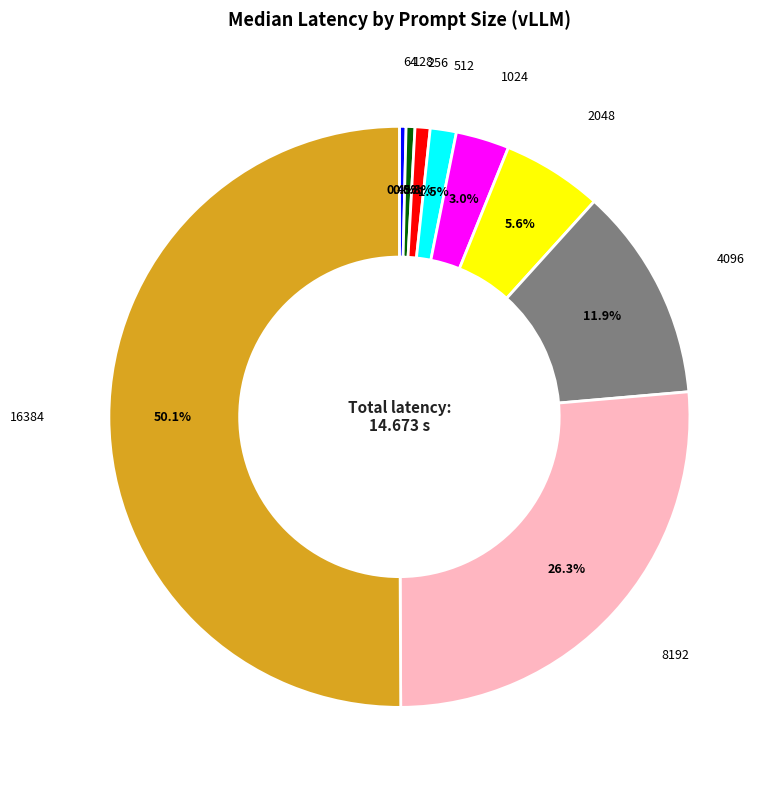

To the nearest percent, what is the difference between the largest and smallest slice percentages?

50%